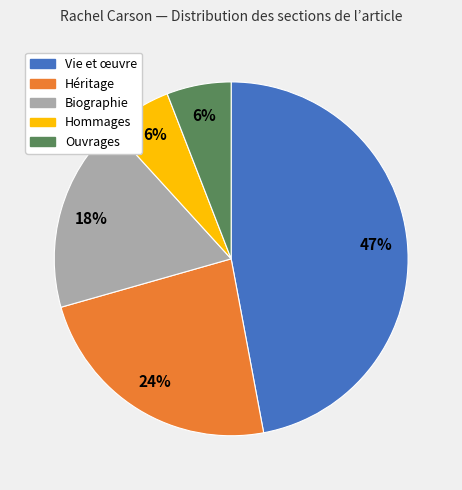

What is the ratio of the value at Héritage to the value at Biographie?

1.3